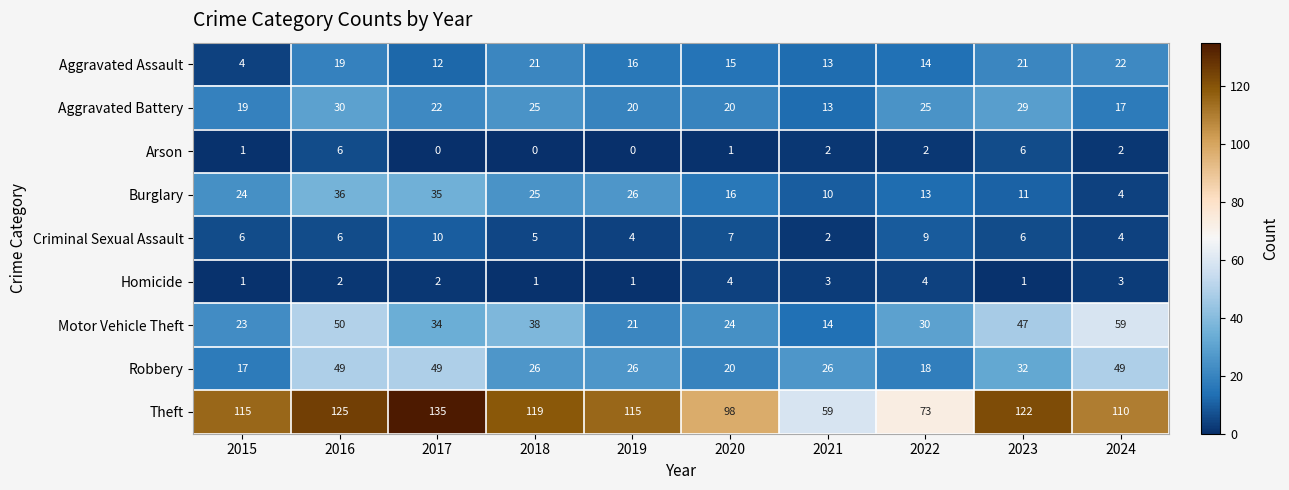

Rank the series by their maximum value, from highest to lowest.

Theft, Motor Vehicle Theft, Robbery, Burglary, Aggravated Battery, Aggravated Assault, Criminal Sexual Assault, Arson, Homicide